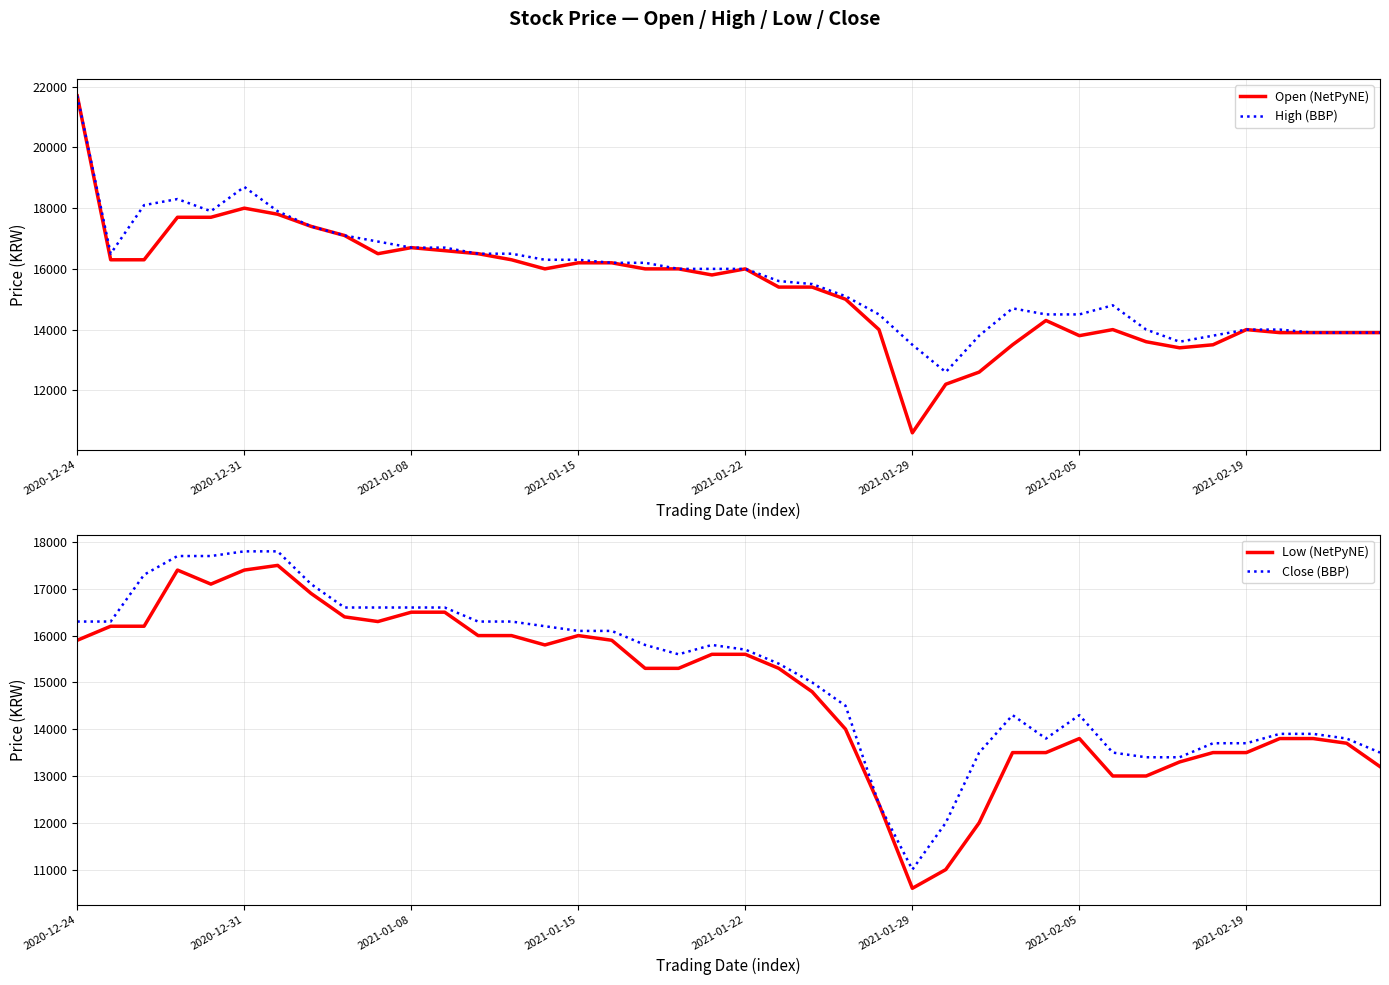

What is the total value across all series at 12?

65300